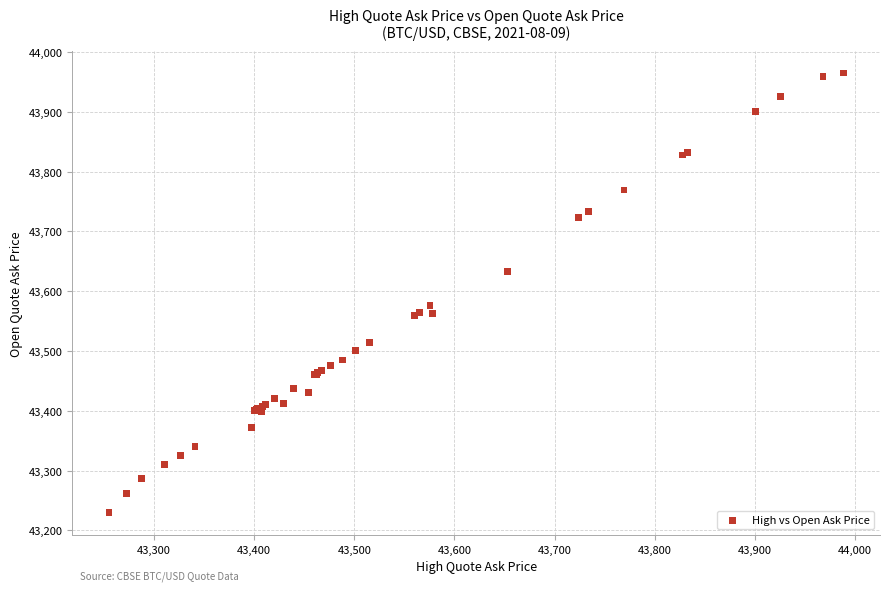

What Y value in the scatter plot is closest to 43597?

43575.5